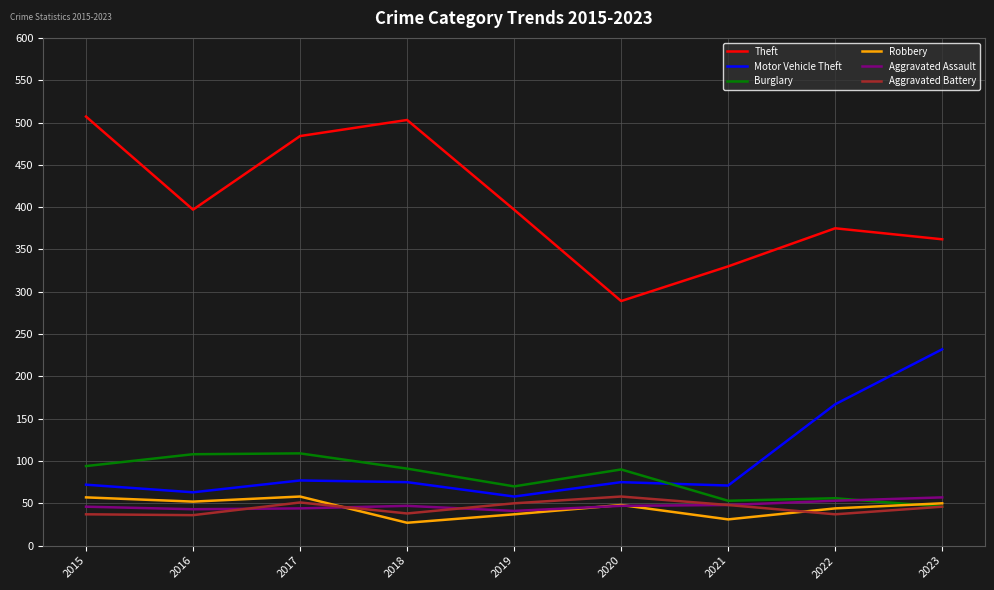

True or false: Theft and Aggravated Battery intersect in this chart.

False